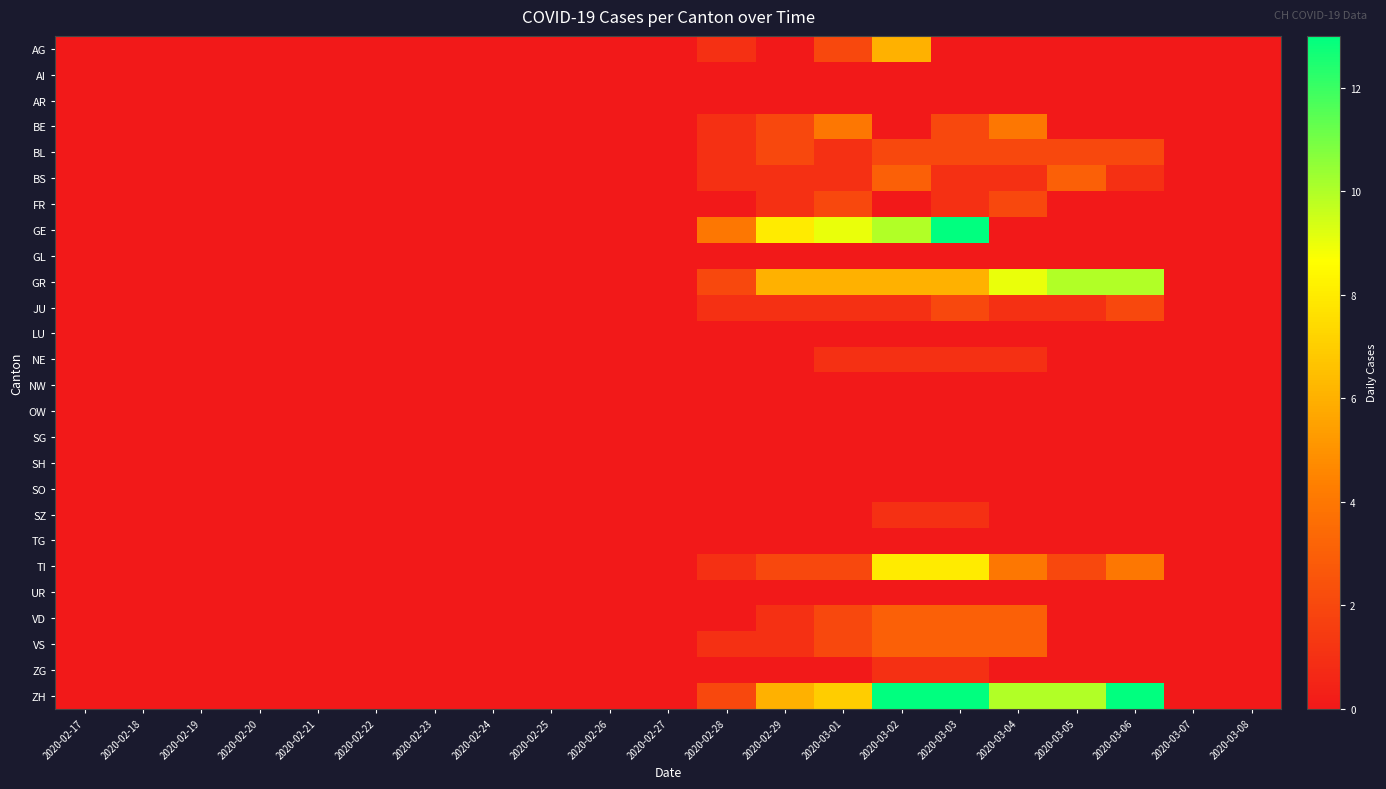

Which series has the largest range (max minus min)?

GE